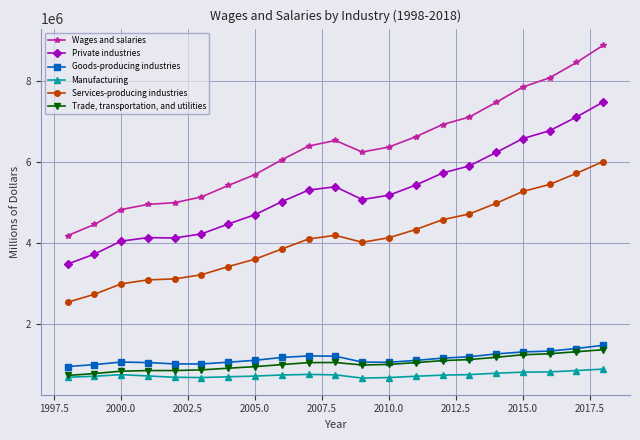

List the series in order of their peak value, lowest first.

Manufacturing, Trade, transportation, and utilities, Goods-producing industries, Services-producing industries, Private industries, Wages and salaries